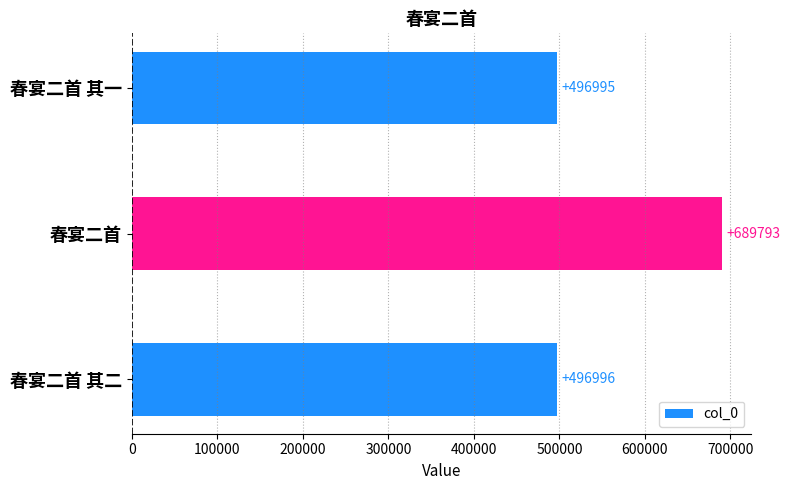

Reading bottom to top, transcribe all the data shown in this chart.

春宴二首 其二=496996	春宴二首=689793	春宴二首 其一=496995